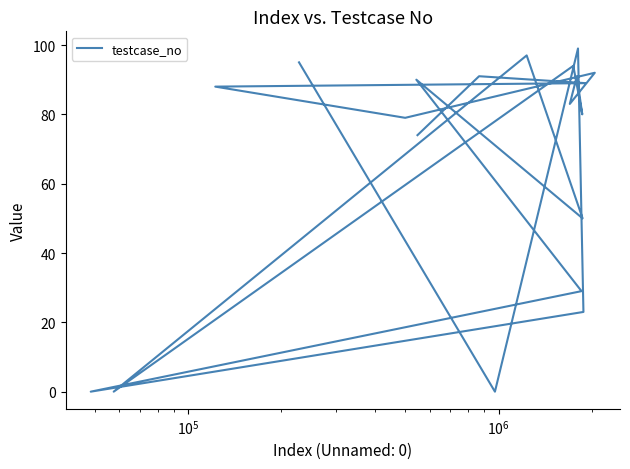

True or false: there are more than 1 points higher than both neighbors.

True